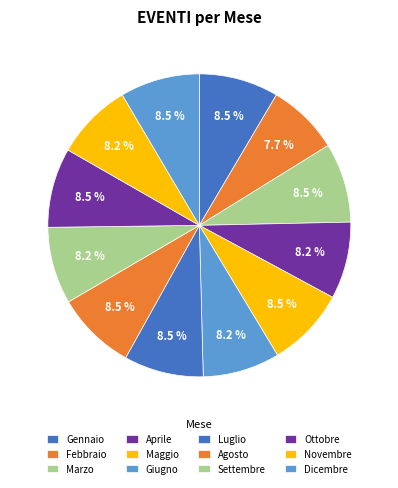

What is the smallest slice in the pie chart?

2